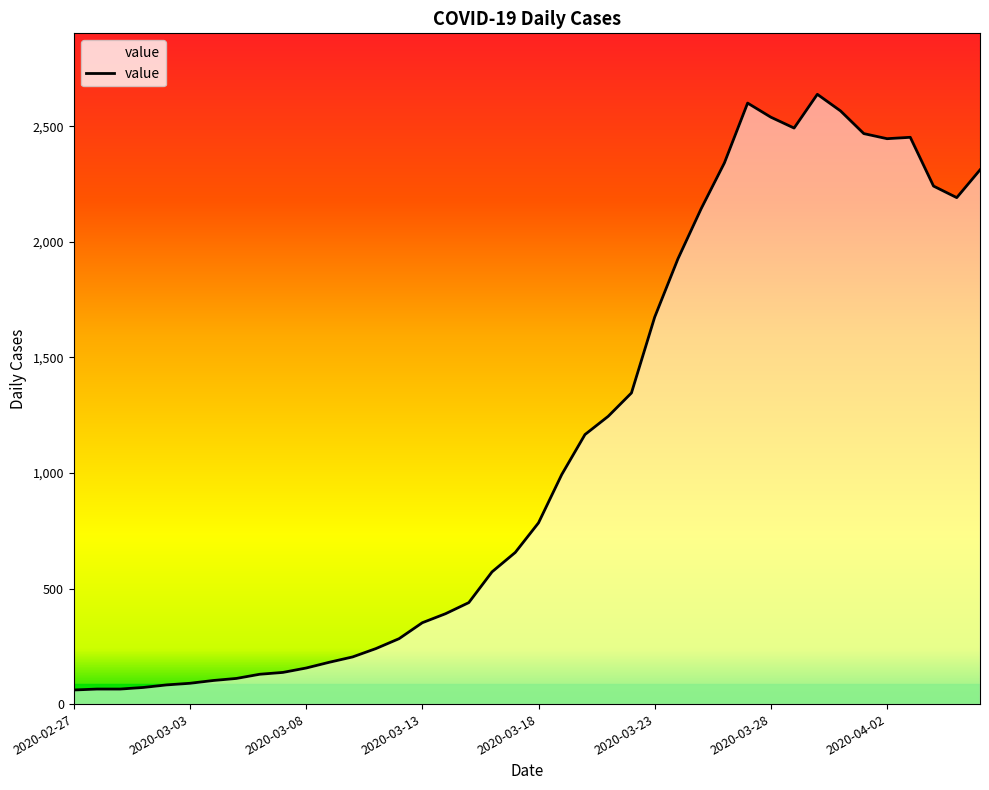

What is the maximum value shown in the chart?

2638